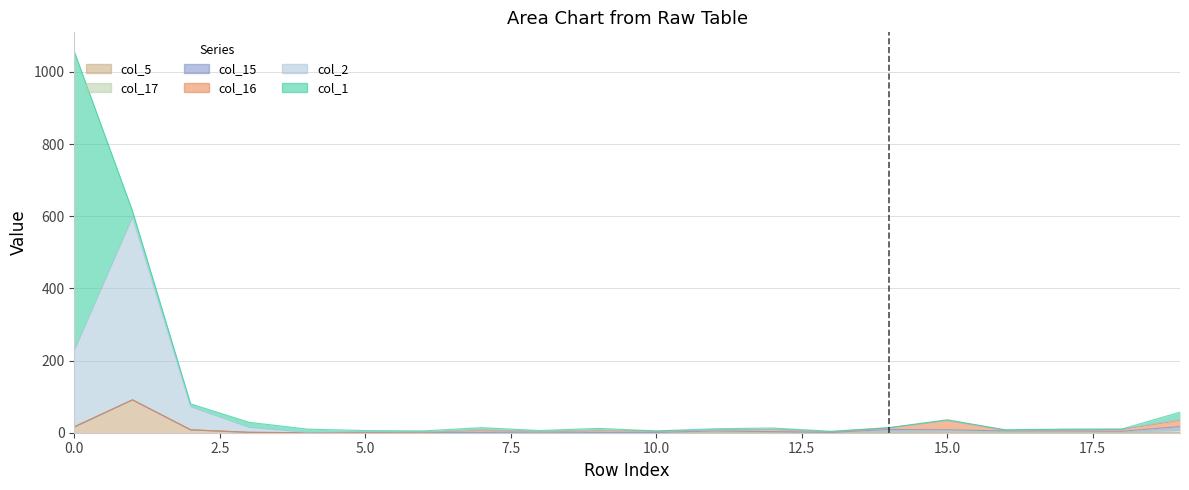

What is the value of the col_2 point at the 15th from the left?

1